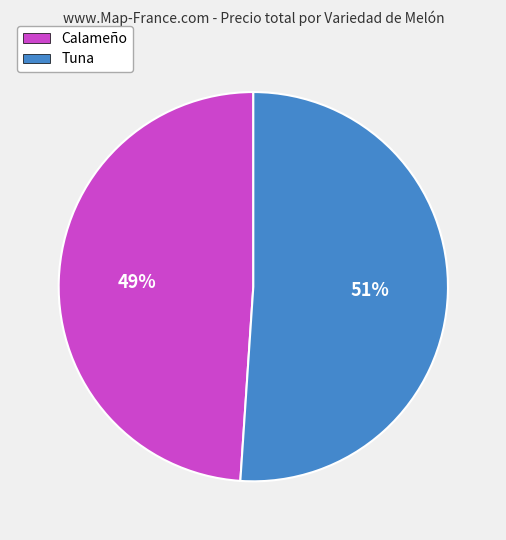

To the nearest percent, what is the difference between the largest and smallest slice percentages?

2%